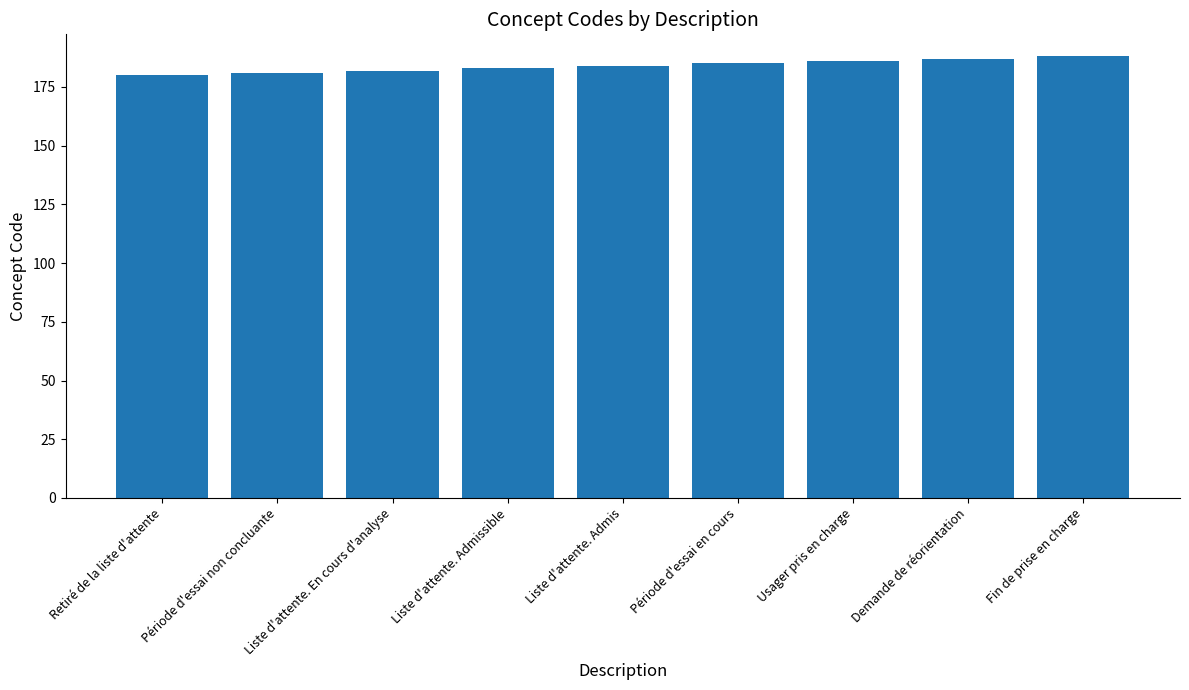

What is the label of the 9th bar from the left?

Fin de prise en charge